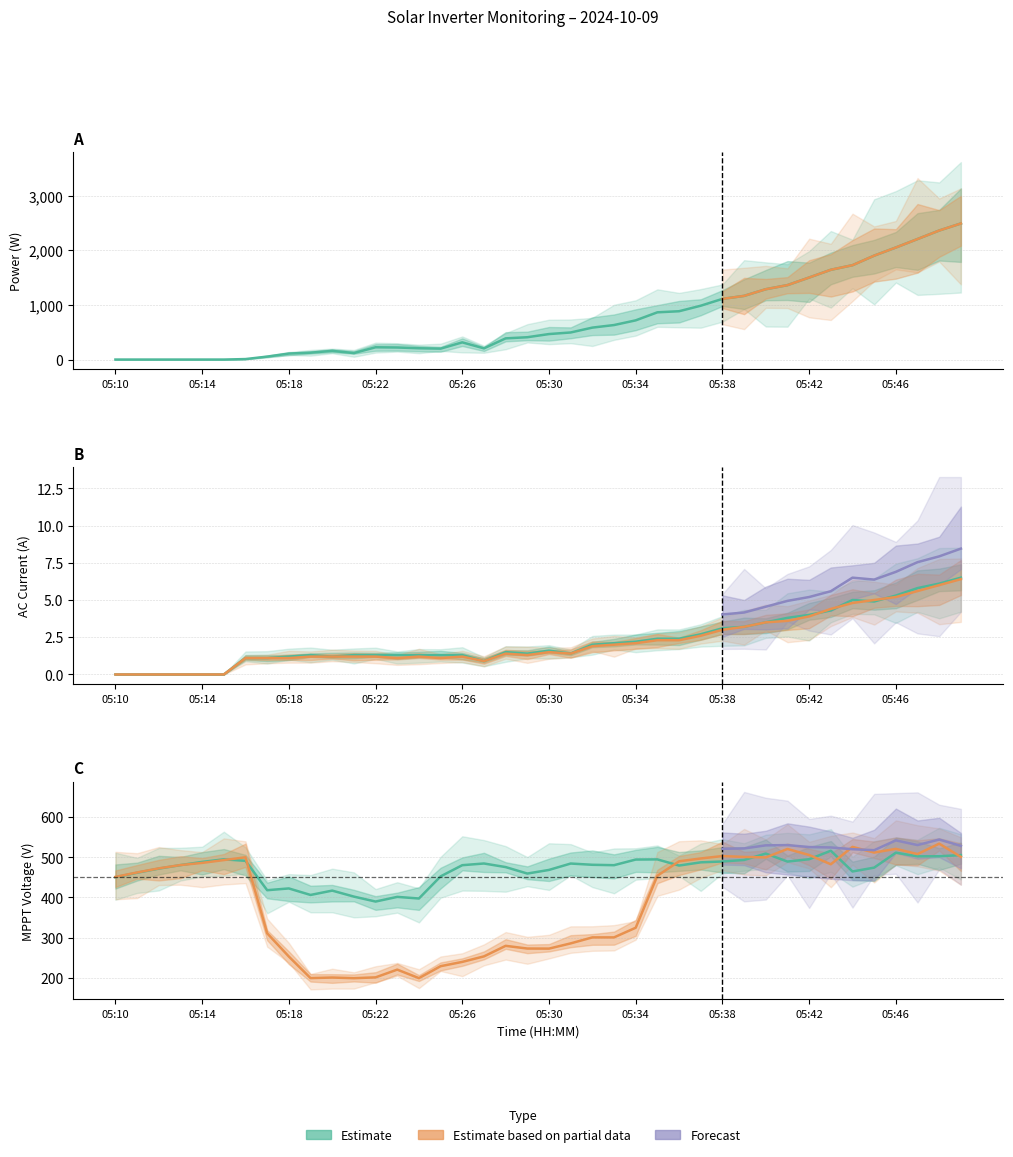

What is the spread (max minus min) of values at 05:18?

421.4